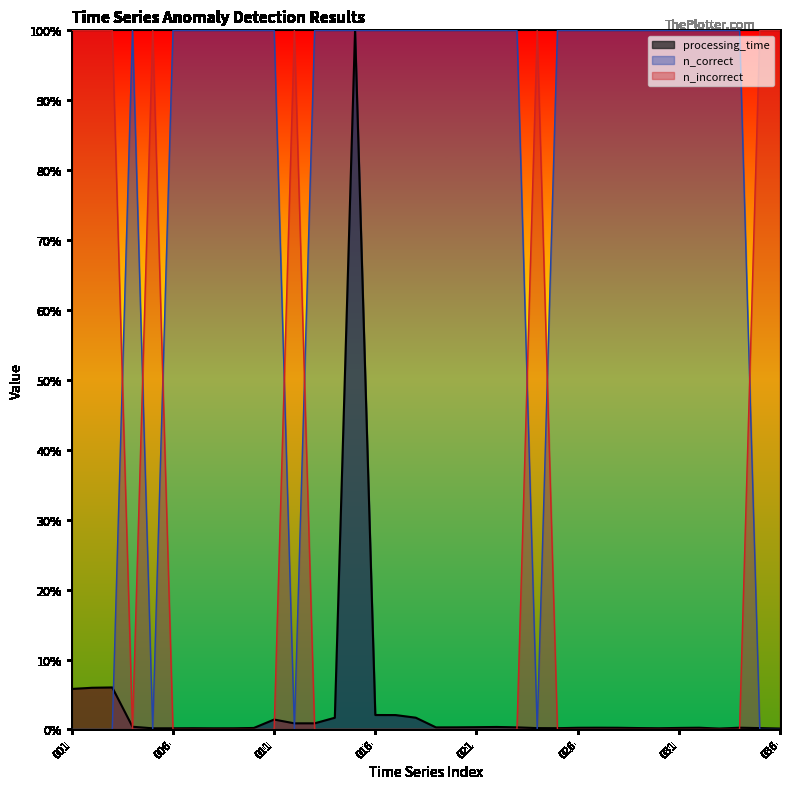

How many intersections are there between n_correct and n_incorrect?

8